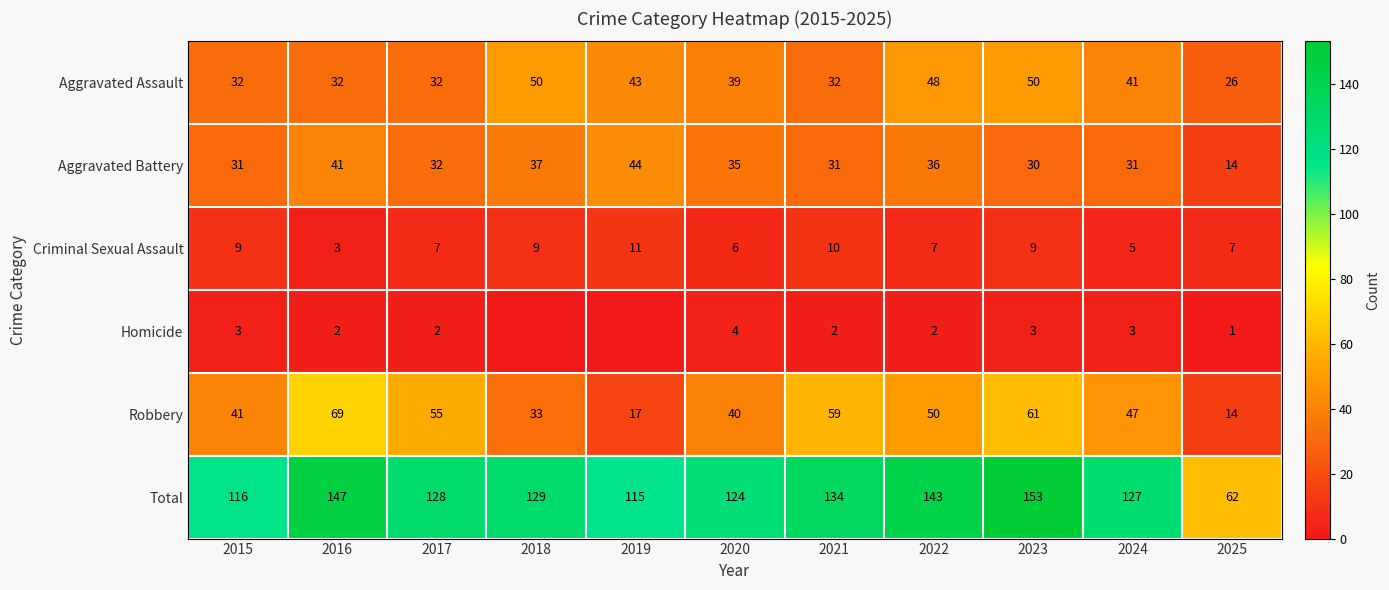

What is the highest value of the Aggravated Battery series?

44